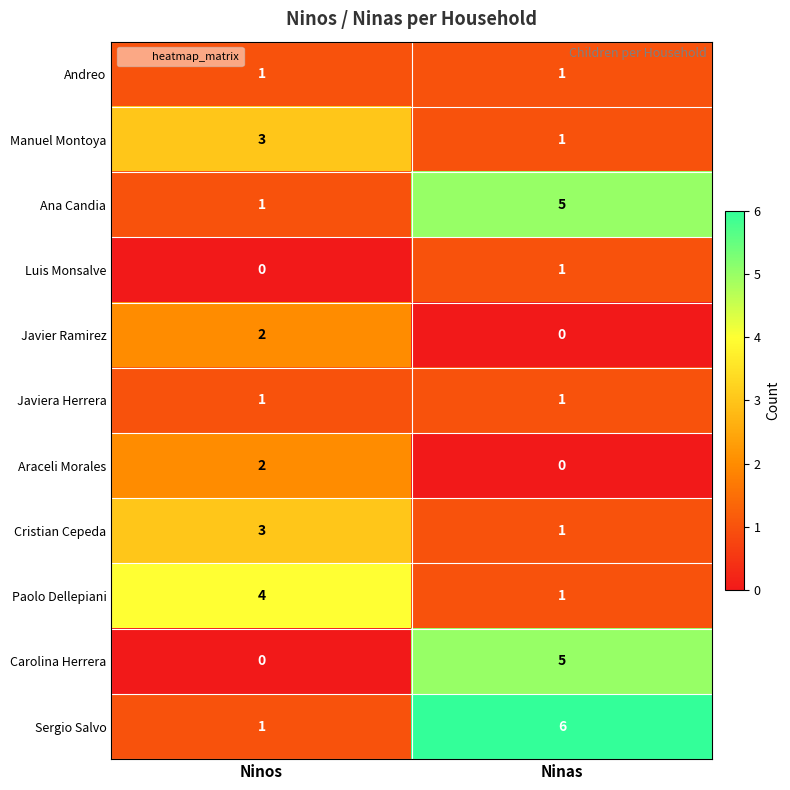

Reading left to right, list all the values displayed in this chart.

Andreo: 1	1
Manuel Montoya: 3	1
Ana Candia: 1	5
Luis Monsalve: 0	1
Javier Ramirez: 2	0
Javiera Herrera: 1	1
Araceli Morales: 2	0
Cristian Cepeda: 3	1
Paolo Dellepiani: 4	1
Carolina Herrera: 0	5
Sergio Salvo: 1	6